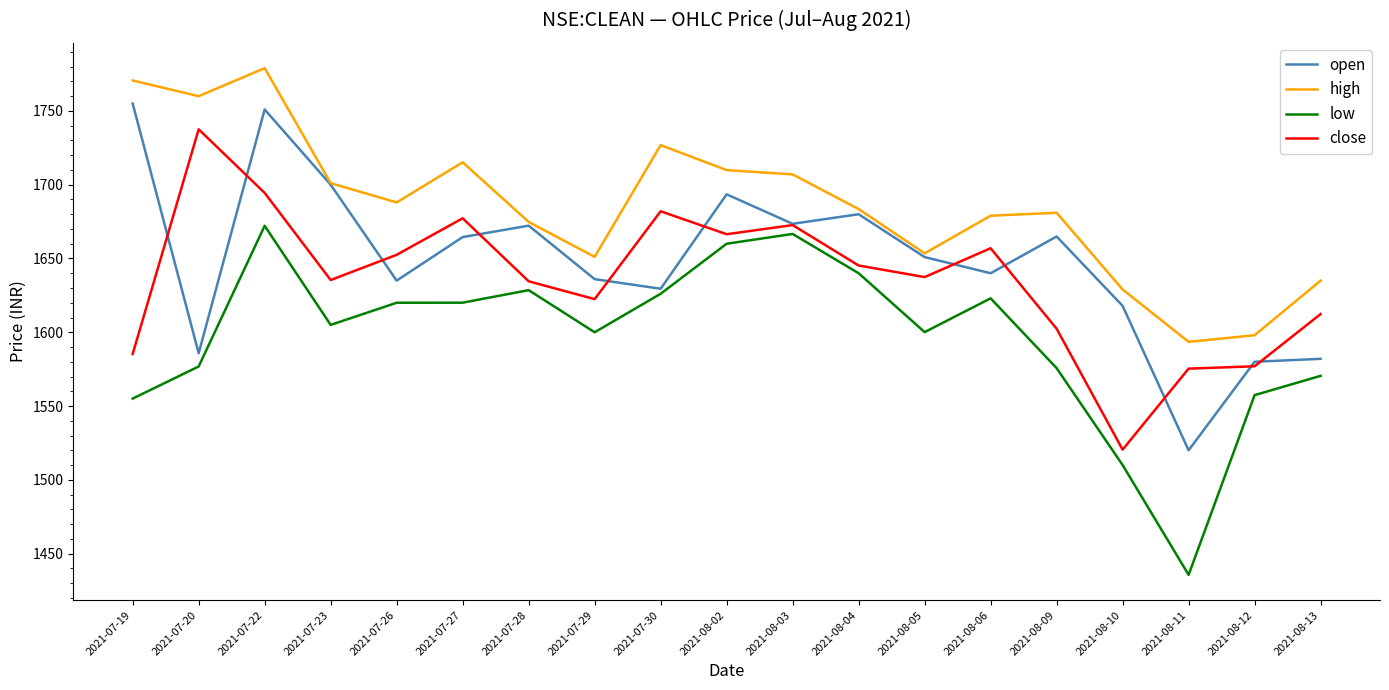

Which series changed the most between 2021-07-27 and 2021-08-11?

low